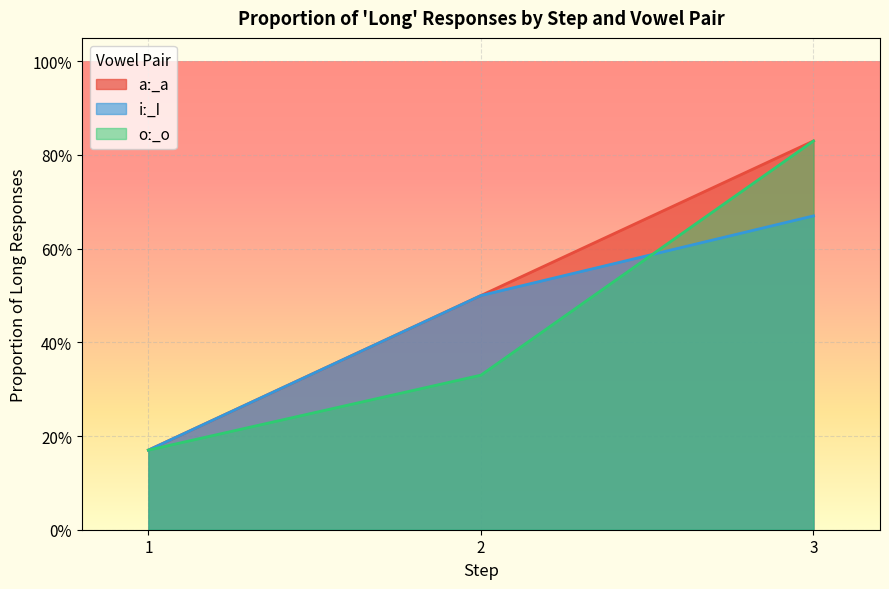

Which series changed the most between 2 and 3?

oː_o